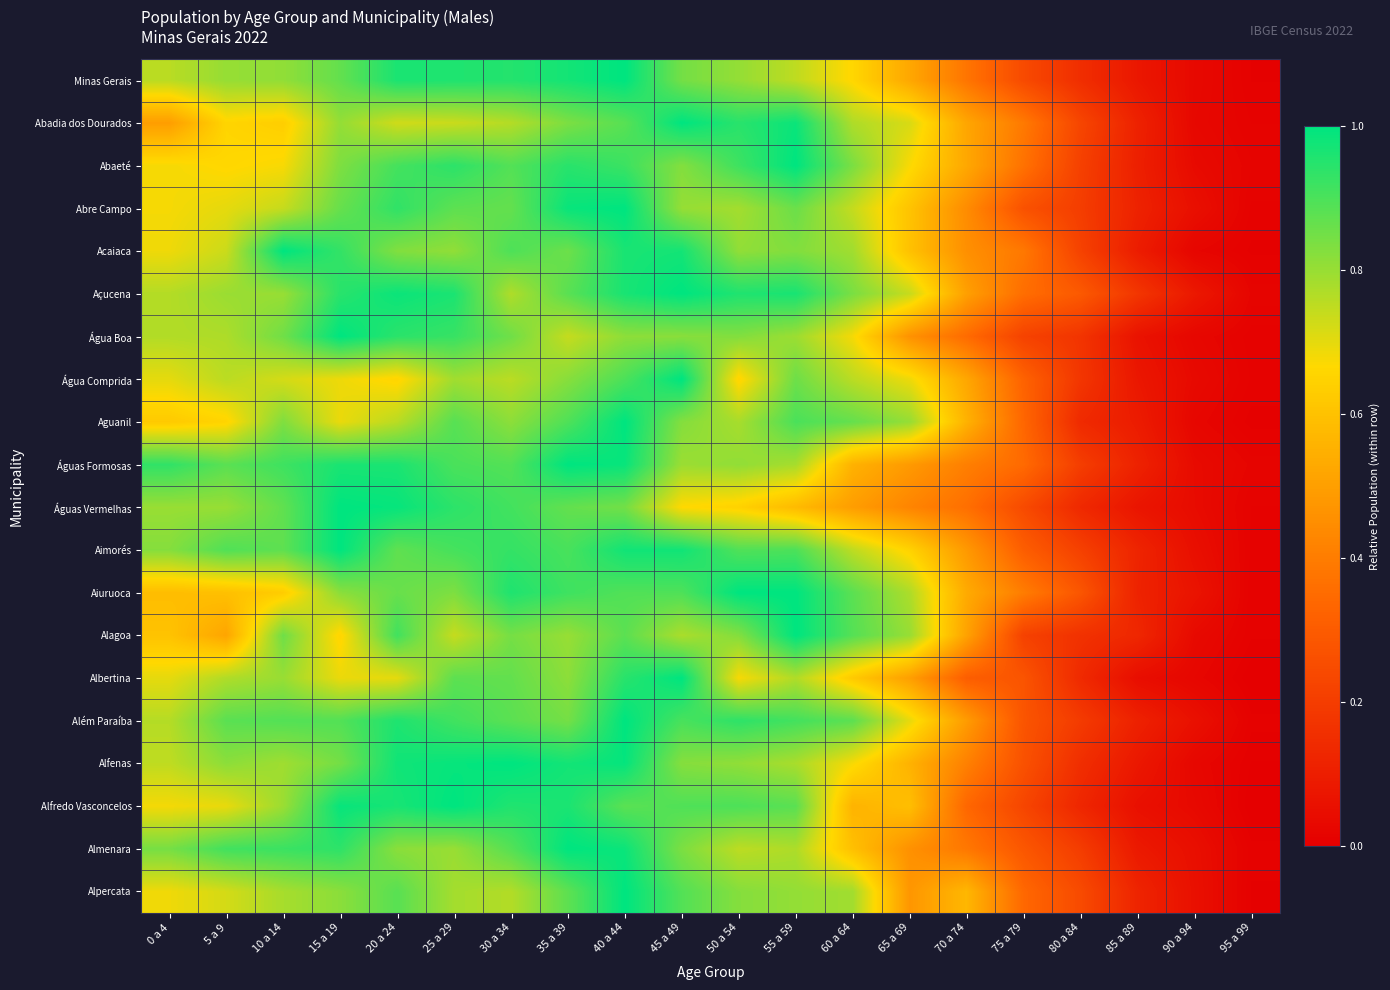

Reading left to right, extract all data points from this chart.

Minas Gerais: 0 a 4=0.8	5 a 9=0.8	10 a 14=0.8	15 a 19=0.9	20 a 24=1.0	25 a 29=1.0	30 a 34=1.0	35 a 39=1.0	40 a 44=1.0	45 a 49=0.8	50 a 54=0.8	55 a 59=0.8	60 a 64=0.7	65 a 69=0.5	70 a 74=0.4	75 a 79=0.2	80 a 84=0.2	85 a 89=0.1	90 a 94=0.0	95 a 99=0.0
Abadia dos Dourados: 0 a 4=0.5	5 a 9=0.7	10 a 14=0.6	15 a 19=0.8	20 a 24=0.7	25 a 29=0.7	30 a 34=0.8	35 a 39=0.8	40 a 44=0.9	45 a 49=1.0	50 a 54=0.9	55 a 59=1.0	60 a 64=0.8	65 a 69=0.7	70 a 74=0.5	75 a 79=0.4	80 a 84=0.2	85 a 89=0.1	90 a 94=0.0	95 a 99=0.0
Abaeté: 0 a 4=0.7	5 a 9=0.7	10 a 14=0.7	15 a 19=0.8	20 a 24=0.9	25 a 29=0.9	30 a 34=0.9	35 a 39=0.9	40 a 44=0.9	45 a 49=0.8	50 a 54=0.9	55 a 59=1.0	60 a 64=0.8	65 a 69=0.7	70 a 74=0.5	75 a 79=0.4	80 a 84=0.2	85 a 89=0.1	90 a 94=0.0	95 a 99=0.0
Abre Campo: 0 a 4=0.7	5 a 9=0.7	10 a 14=0.7	15 a 19=0.9	20 a 24=0.9	25 a 29=0.9	30 a 34=0.9	35 a 39=1.0	40 a 44=1.0	45 a 49=0.8	50 a 54=0.8	55 a 59=0.9	60 a 64=0.7	65 a 69=0.6	70 a 74=0.4	75 a 79=0.3	80 a 84=0.2	85 a 89=0.1	90 a 94=0.1	95 a 99=0.0
Acaiaca: 0 a 4=0.7	5 a 9=0.7	10 a 14=1.0	15 a 19=0.9	20 a 24=0.8	25 a 29=0.8	30 a 34=0.9	35 a 39=0.9	40 a 44=1.0	45 a 49=1.0	50 a 54=0.8	55 a 59=0.8	60 a 64=0.8	65 a 69=0.6	70 a 74=0.5	75 a 79=0.4	80 a 84=0.2	85 a 89=0.1	90 a 94=0.0	95 a 99=0.0
Açucena: 0 a 4=0.8	5 a 9=0.8	10 a 14=0.8	15 a 19=0.9	20 a 24=1.0	25 a 29=1.0	30 a 34=0.8	35 a 39=0.9	40 a 44=1.0	45 a 49=1.0	50 a 54=1.0	55 a 59=1.0	60 a 64=0.8	65 a 69=0.7	70 a 74=0.5	75 a 79=0.4	80 a 84=0.3	85 a 89=0.2	90 a 94=0.1	95 a 99=0.0
Água Boa: 0 a 4=0.8	5 a 9=0.8	10 a 14=0.9	15 a 19=1.0	20 a 24=0.9	25 a 29=0.9	30 a 34=0.9	35 a 39=0.7	40 a 44=0.8	45 a 49=0.8	50 a 54=0.8	55 a 59=0.8	60 a 64=0.7	65 a 69=0.5	70 a 74=0.3	75 a 79=0.2	80 a 84=0.2	85 a 89=0.1	90 a 94=0.0	95 a 99=0.0
Água Comprida: 0 a 4=0.7	5 a 9=0.8	10 a 14=0.7	15 a 19=0.7	20 a 24=0.7	25 a 29=0.8	30 a 34=0.8	35 a 39=0.8	40 a 44=0.9	45 a 49=1.0	50 a 54=0.7	55 a 59=0.9	60 a 64=0.8	65 a 69=0.7	70 a 74=0.5	75 a 79=0.3	80 a 84=0.2	85 a 89=0.1	90 a 94=0.0	95 a 99=0.0
Aguanil: 0 a 4=0.6	5 a 9=0.7	10 a 14=0.8	15 a 19=0.7	20 a 24=0.8	25 a 29=0.9	30 a 34=0.8	35 a 39=0.9	40 a 44=1.0	45 a 49=0.8	50 a 54=0.8	55 a 59=0.9	60 a 64=0.9	65 a 69=0.8	70 a 74=0.6	75 a 79=0.3	80 a 84=0.1	85 a 89=0.1	90 a 94=0.0	95 a 99=0.0
Águas Formosas: 0 a 4=0.9	5 a 9=0.9	10 a 14=0.9	15 a 19=1.0	20 a 24=1.0	25 a 29=0.9	30 a 34=0.9	35 a 39=1.0	40 a 44=1.0	45 a 49=0.8	50 a 54=0.8	55 a 59=0.8	60 a 64=0.6	65 a 69=0.5	70 a 74=0.4	75 a 79=0.3	80 a 84=0.2	85 a 89=0.1	90 a 94=0.0	95 a 99=0.0
Águas Vermelhas: 0 a 4=0.8	5 a 9=0.8	10 a 14=0.9	15 a 19=1.0	20 a 24=1.0	25 a 29=0.9	30 a 34=0.9	35 a 39=0.9	40 a 44=0.8	45 a 49=0.7	50 a 54=0.6	55 a 59=0.6	60 a 64=0.5	65 a 69=0.4	70 a 74=0.4	75 a 79=0.2	80 a 84=0.1	85 a 89=0.1	90 a 94=0.0	95 a 99=0.0
Aimorés: 0 a 4=0.8	5 a 9=0.9	10 a 14=0.9	15 a 19=1.0	20 a 24=0.9	25 a 29=0.9	30 a 34=0.9	35 a 39=0.9	40 a 44=1.0	45 a 49=1.0	50 a 54=0.9	55 a 59=0.9	60 a 64=0.8	65 a 69=0.6	70 a 74=0.5	75 a 79=0.3	80 a 84=0.2	85 a 89=0.1	90 a 94=0.1	95 a 99=0.0
Aiuruoca: 0 a 4=0.6	5 a 9=0.6	10 a 14=0.6	15 a 19=0.8	20 a 24=0.9	25 a 29=0.8	30 a 34=1.0	35 a 39=0.9	40 a 44=0.9	45 a 49=0.9	50 a 54=1.0	55 a 59=1.0	60 a 64=0.9	65 a 69=0.8	70 a 74=0.5	75 a 79=0.4	80 a 84=0.3	85 a 89=0.1	90 a 94=0.1	95 a 99=0.0
Alagoa: 0 a 4=0.6	5 a 9=0.5	10 a 14=0.9	15 a 19=0.7	20 a 24=0.9	25 a 29=0.7	30 a 34=0.8	35 a 39=0.8	40 a 44=0.9	45 a 49=0.8	50 a 54=0.8	55 a 59=1.0	60 a 64=0.9	65 a 69=0.8	70 a 74=0.5	75 a 79=0.2	80 a 84=0.2	85 a 89=0.1	90 a 94=0.0	95 a 99=0.0
Albertina: 0 a 4=0.7	5 a 9=0.8	10 a 14=0.8	15 a 19=0.7	20 a 24=0.7	25 a 29=0.9	30 a 34=0.9	35 a 39=0.8	40 a 44=0.9	45 a 49=1.0	50 a 54=0.7	55 a 59=0.8	60 a 64=0.6	65 a 69=0.5	70 a 74=0.3	75 a 79=0.3	80 a 84=0.1	85 a 89=0.0	90 a 94=0.0	95 a 99=0.0
Além Paraíba: 0 a 4=0.8	5 a 9=0.9	10 a 14=0.9	15 a 19=0.9	20 a 24=1.0	25 a 29=0.9	30 a 34=0.9	35 a 39=0.8	40 a 44=1.0	45 a 49=0.9	50 a 54=0.9	55 a 59=0.9	60 a 64=0.9	65 a 69=0.7	70 a 74=0.5	75 a 79=0.3	80 a 84=0.2	85 a 89=0.1	90 a 94=0.1	95 a 99=0.0
Alfenas: 0 a 4=0.7	5 a 9=0.8	10 a 14=0.8	15 a 19=0.8	20 a 24=1.0	25 a 29=1.0	30 a 34=1.0	35 a 39=1.0	40 a 44=1.0	45 a 49=0.8	50 a 54=0.8	55 a 59=0.8	60 a 64=0.7	65 a 69=0.6	70 a 74=0.4	75 a 79=0.3	80 a 84=0.2	85 a 89=0.1	90 a 94=0.0	95 a 99=0.0
Alfredo Vasconcelos: 0 a 4=0.7	5 a 9=0.7	10 a 14=0.8	15 a 19=1.0	20 a 24=1.0	25 a 29=1.0	30 a 34=1.0	35 a 39=1.0	40 a 44=0.9	45 a 49=0.9	50 a 54=0.9	55 a 59=0.9	60 a 64=0.6	65 a 69=0.6	70 a 74=0.3	75 a 79=0.2	80 a 84=0.1	85 a 89=0.1	90 a 94=0.0	95 a 99=0.0
Almenara: 0 a 4=0.8	5 a 9=0.9	10 a 14=0.9	15 a 19=0.9	20 a 24=0.8	25 a 29=0.8	30 a 34=0.9	35 a 39=1.0	40 a 44=1.0	45 a 49=0.8	50 a 54=0.8	55 a 59=0.8	60 a 64=0.6	65 a 69=0.5	70 a 74=0.4	75 a 79=0.3	80 a 84=0.2	85 a 89=0.1	90 a 94=0.1	95 a 99=0.0
Alpercata: 0 a 4=0.7	5 a 9=0.7	10 a 14=0.8	15 a 19=0.8	20 a 24=0.9	25 a 29=0.8	30 a 34=0.8	35 a 39=0.9	40 a 44=1.0	45 a 49=0.9	50 a 54=0.8	55 a 59=0.8	60 a 64=0.8	65 a 69=0.5	70 a 74=0.6	75 a 79=0.3	80 a 84=0.2	85 a 89=0.1	90 a 94=0.1	95 a 99=0.0